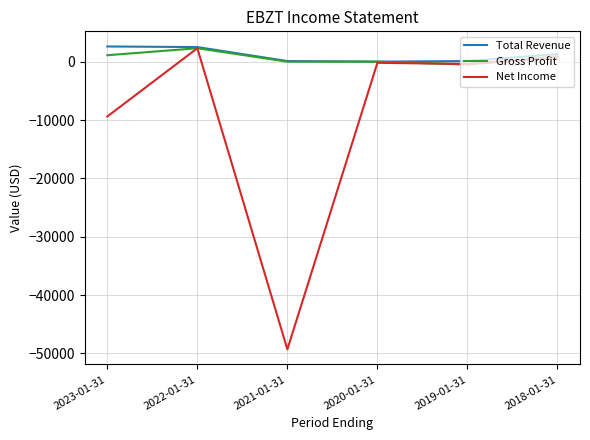

Which label corresponds to the smallest value in the chart?

2021-01-31